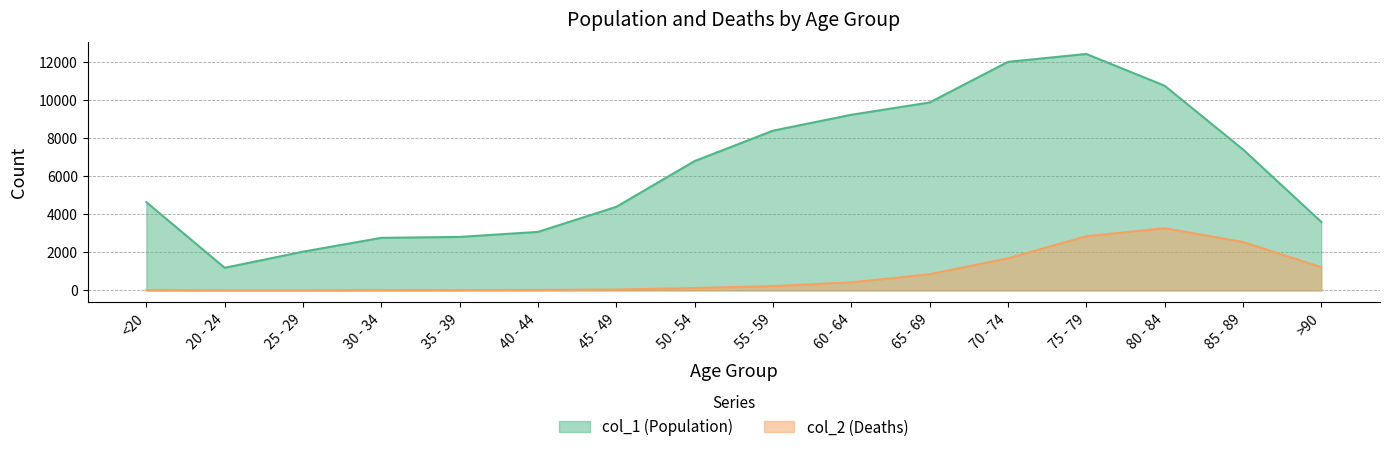

What is the highest value of the col_2 series?

3273